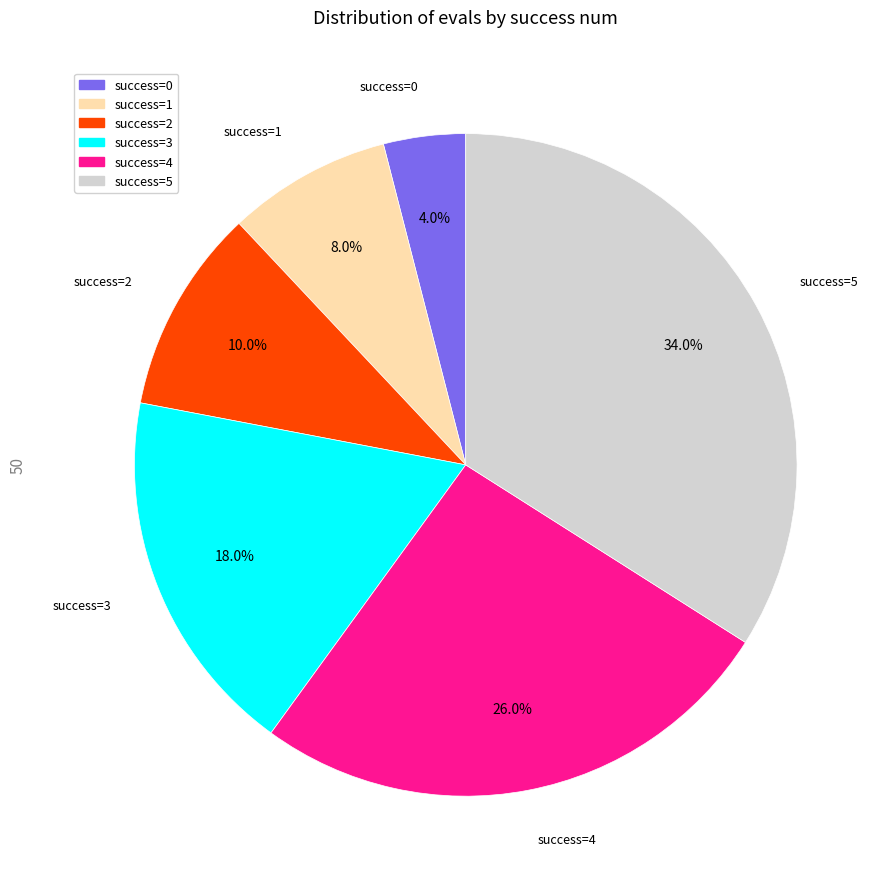

Is there any slice that represents more than half of the pie?

No